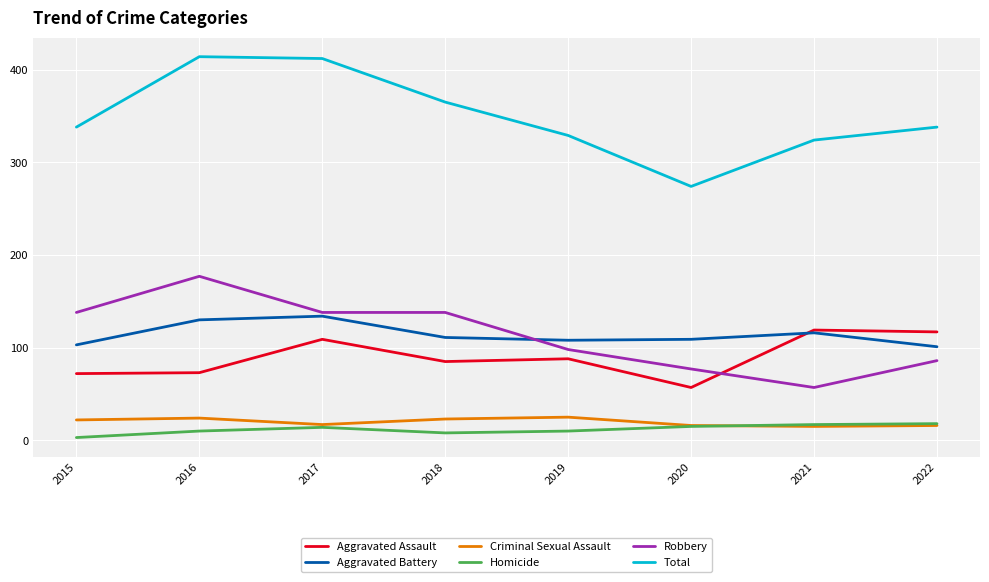

True or false: Homicide and Robbery intersect in this chart.

False